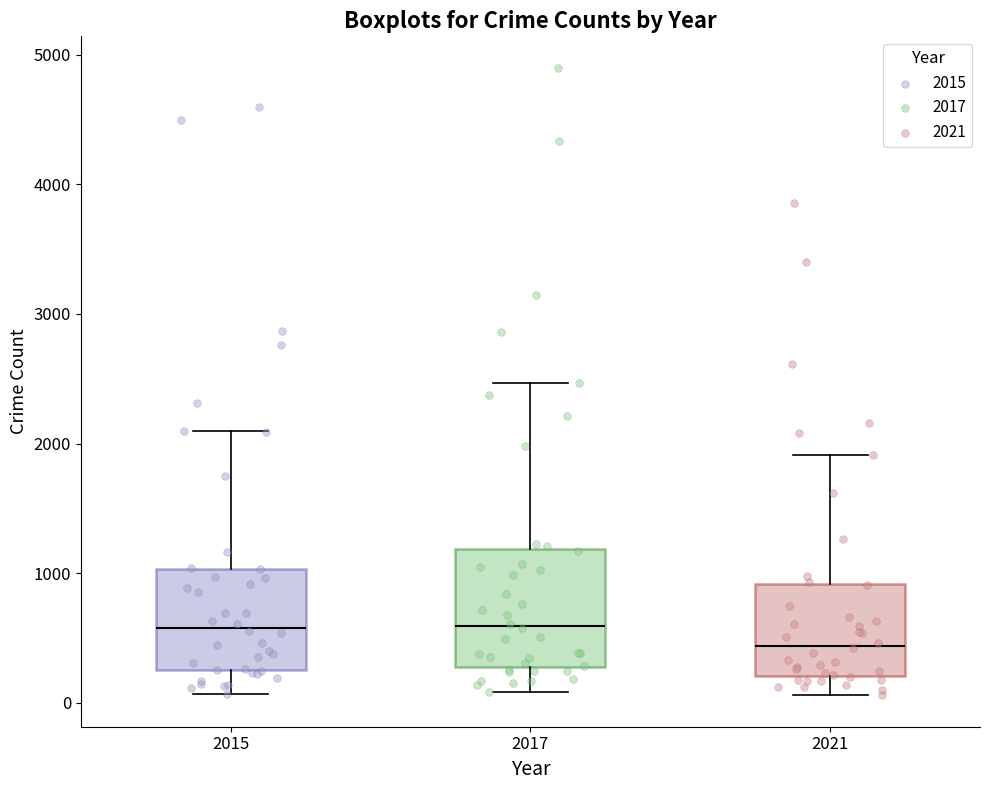

Where does the lower whisker of the box at x = 2015 end on the y-axis? The values are not printed on the chart, so give them approximately, as read against the axis.

100